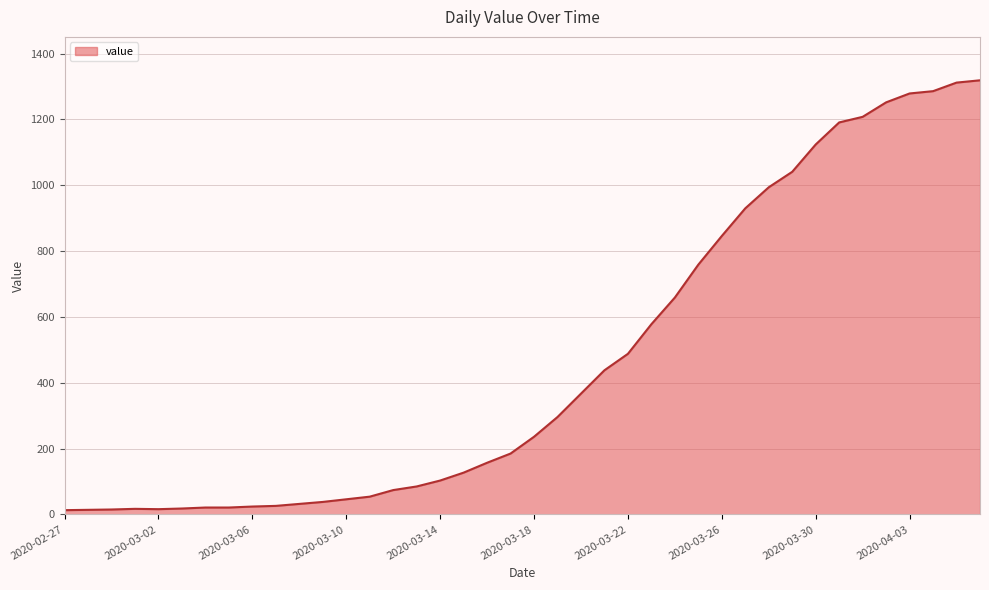

What is the difference between the maximum and minimum values?

1306